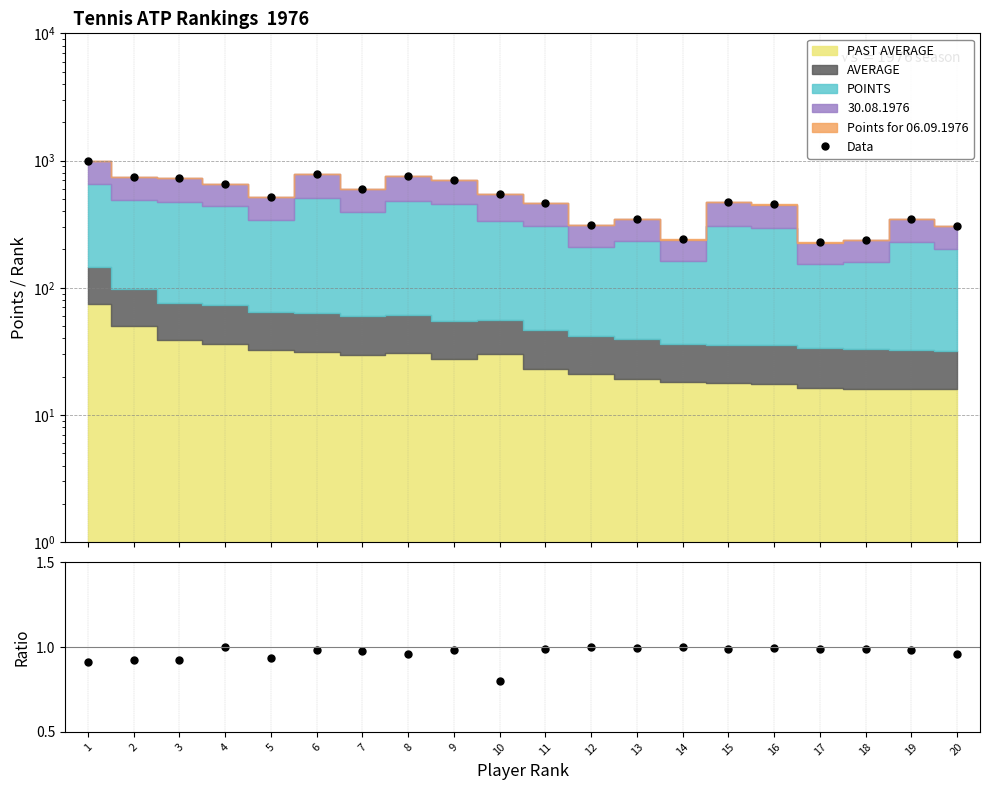

Which series changed the most between 5 and 6?

Data